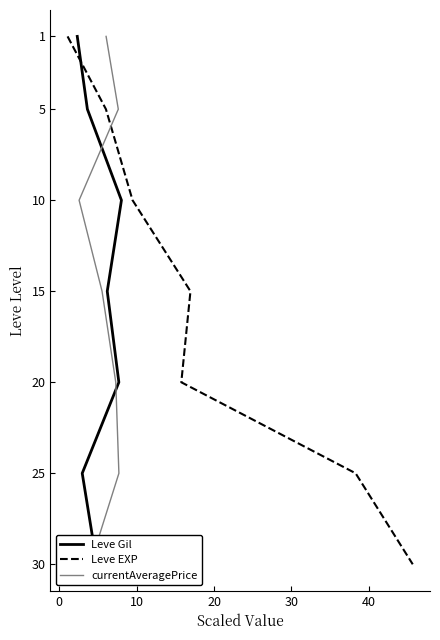

True or false: Leve Gil has more than 2 points higher than both neighbors.

False